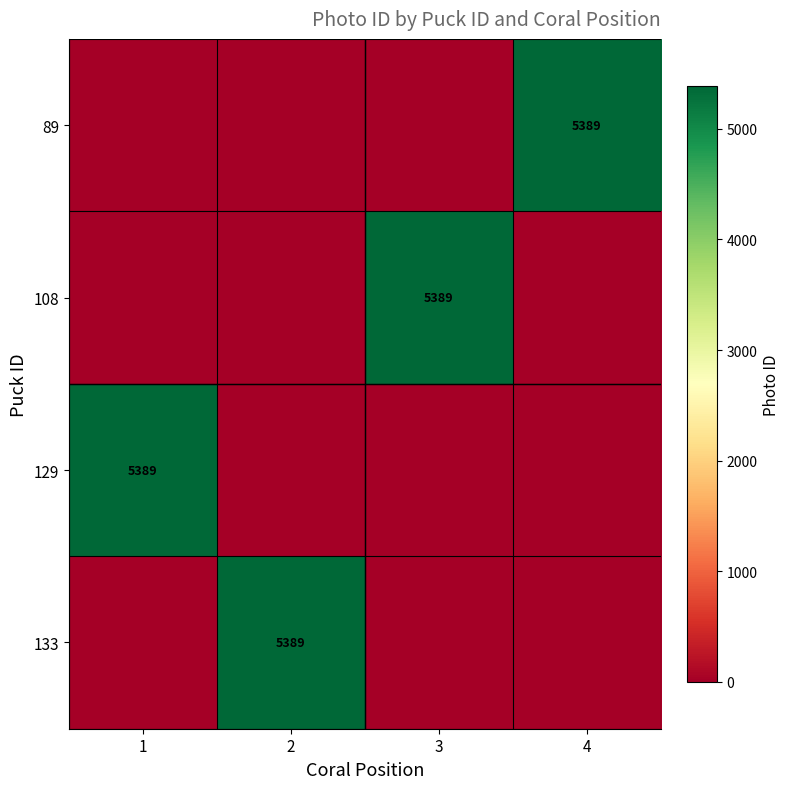

True or false: 133 has a value of 5389 at 2.

True